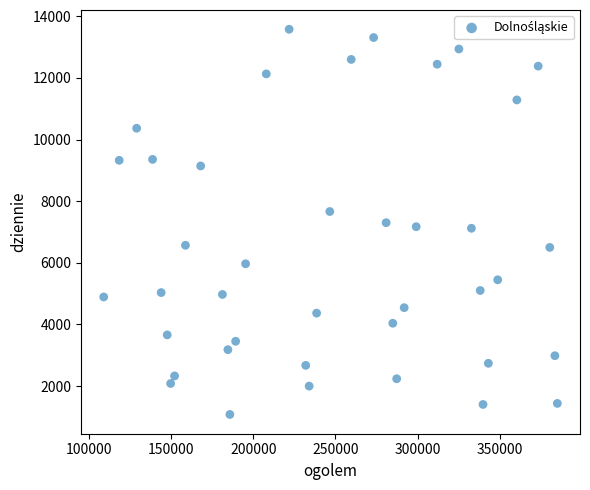

What is the range of Y values (max minus min)?

12498